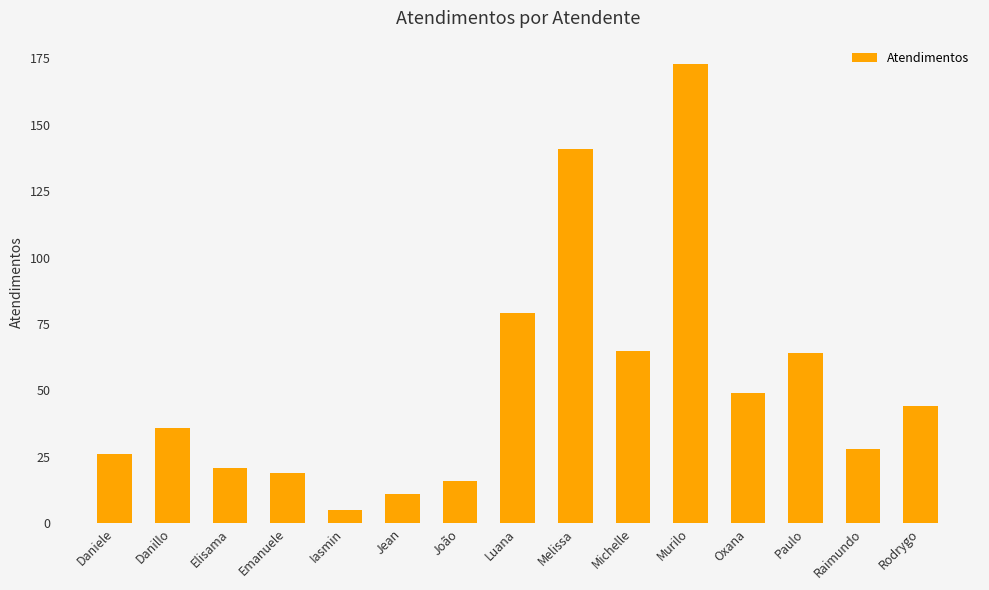

How many distinct data groups are displayed?

1